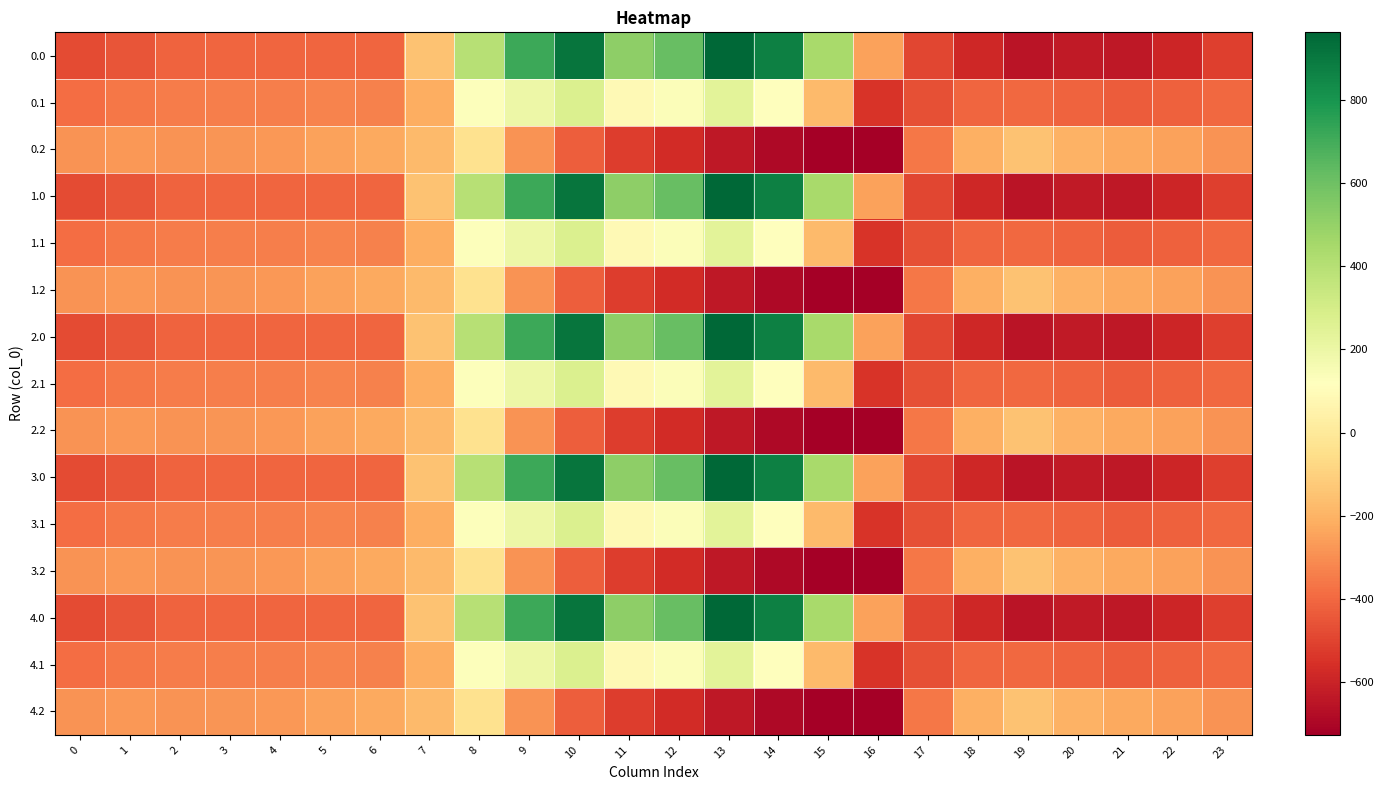

What is the difference between the highest and lowest values at 16?

475.7